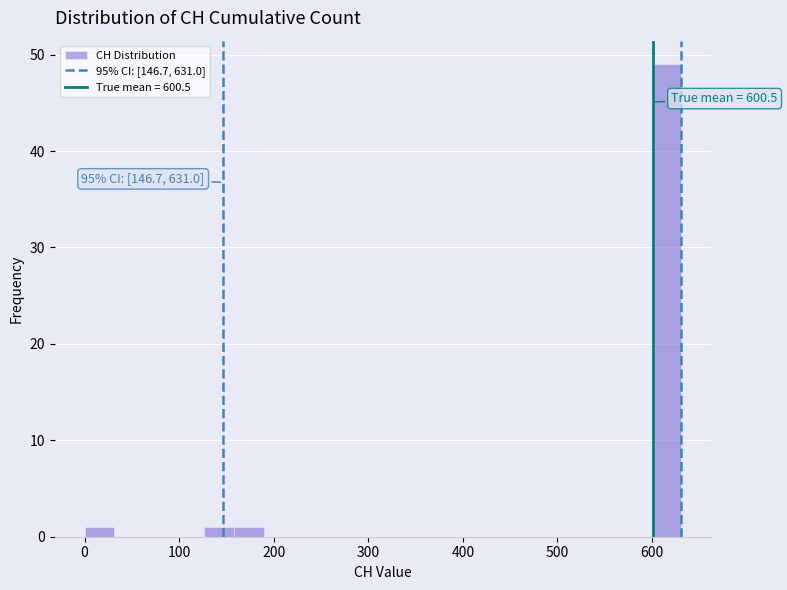

Around what value on the x-axis is the tallest bar? Give the approximate position of its centre, as read against the axis.

620